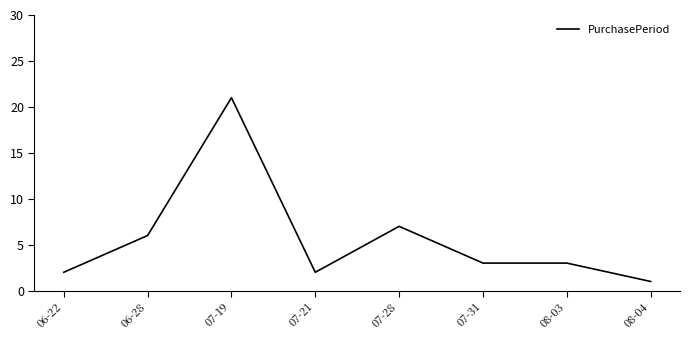

What is the smallest value displayed?

1